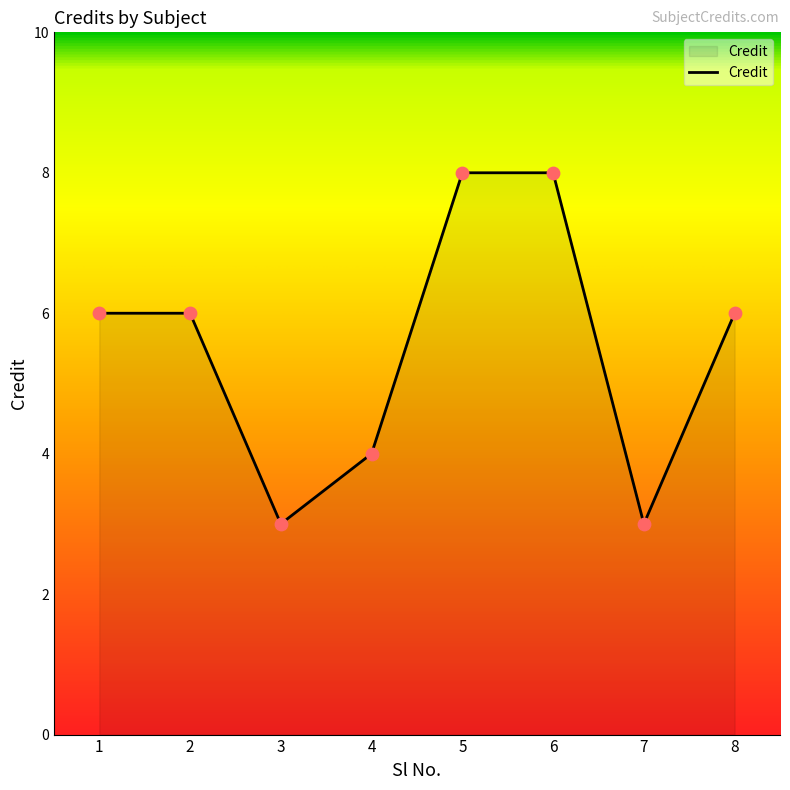

Between 2 and 3, which is larger?

2